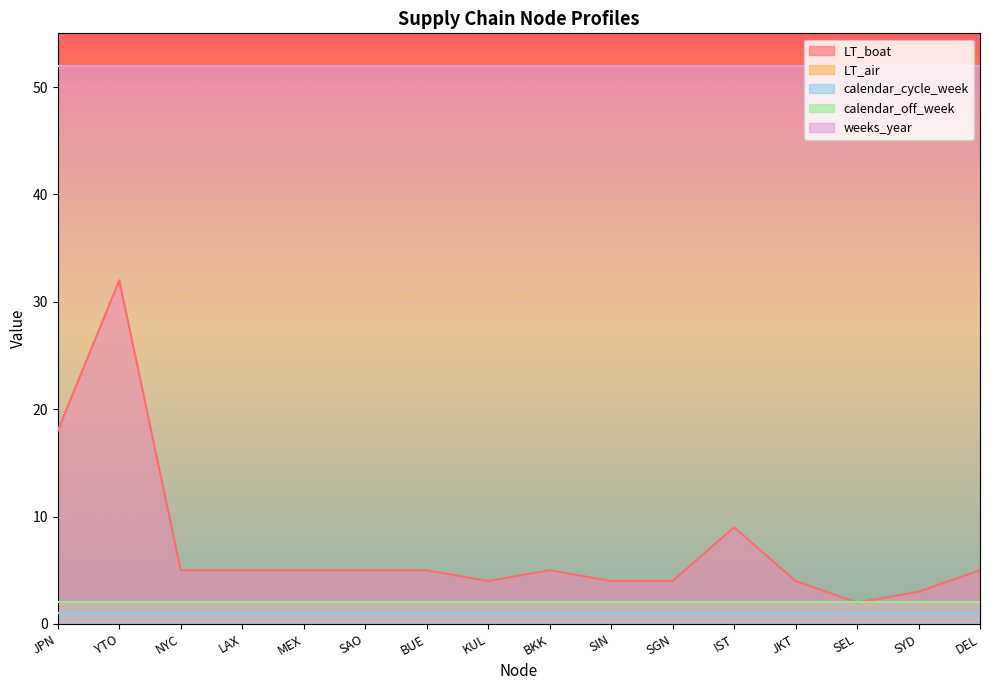

What is the label of the 6th point from the right?

SGN